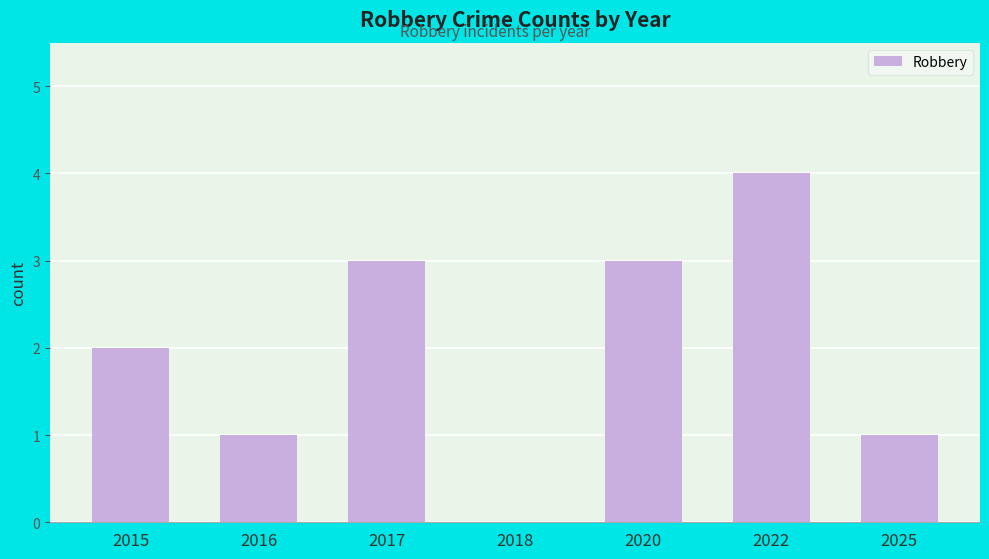

The chart shows a value of 1 at 2015. True or false?

False